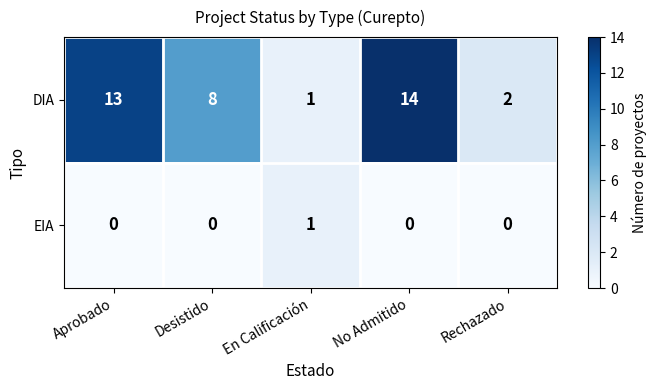

List the series in order of their peak value, highest first.

DIA, EIA